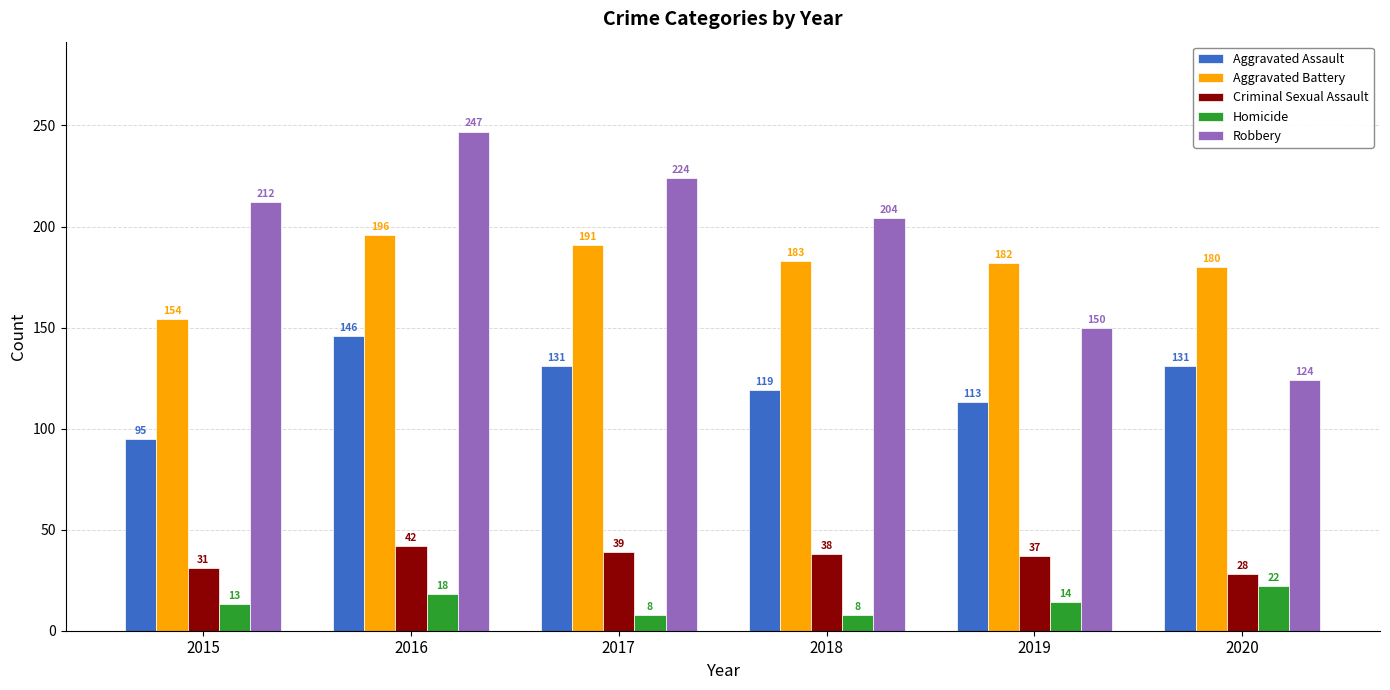

Which series has the largest range (max minus min)?

Robbery